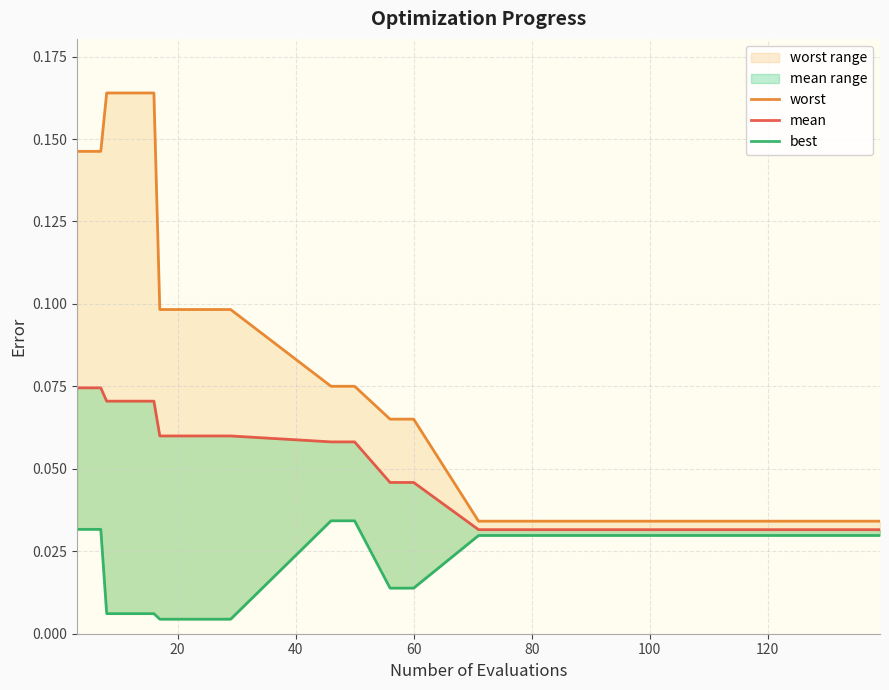

The value of best at 15 is 0.0. True or false?

False